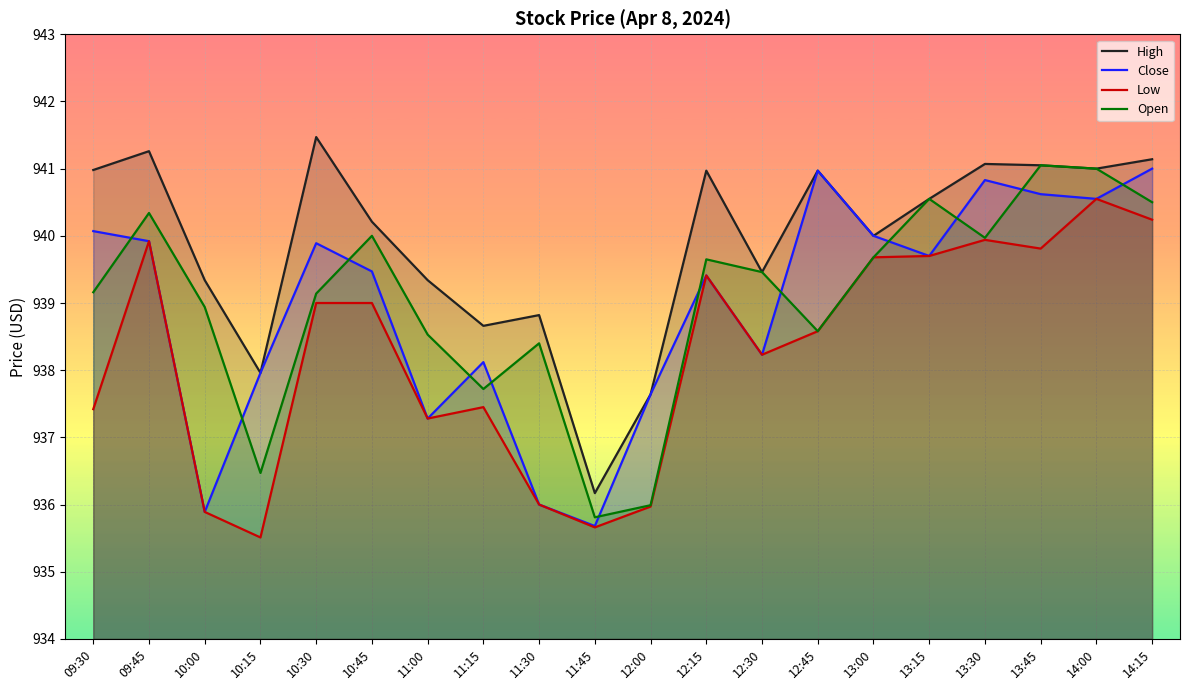

Rank the categories by Close value from highest to lowest.

14:15, 12:45, 13:30, 13:45, 14:00, 09:30, 13:00, 09:45, 10:30, 13:15, 10:45, 12:15, 12:30, 11:15, 10:15, 12:00, 11:00, 11:30, 10:00, 11:45